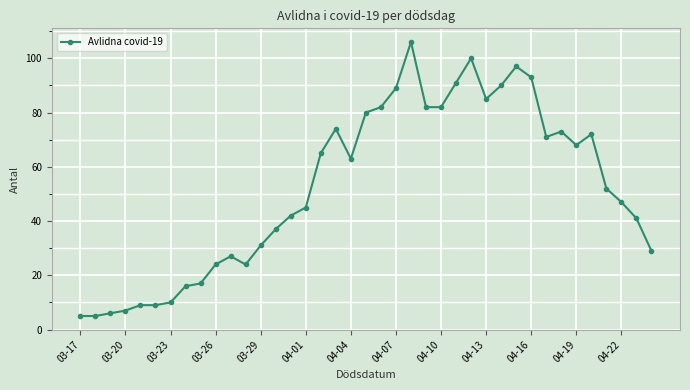

What is the greatest value displayed?

106